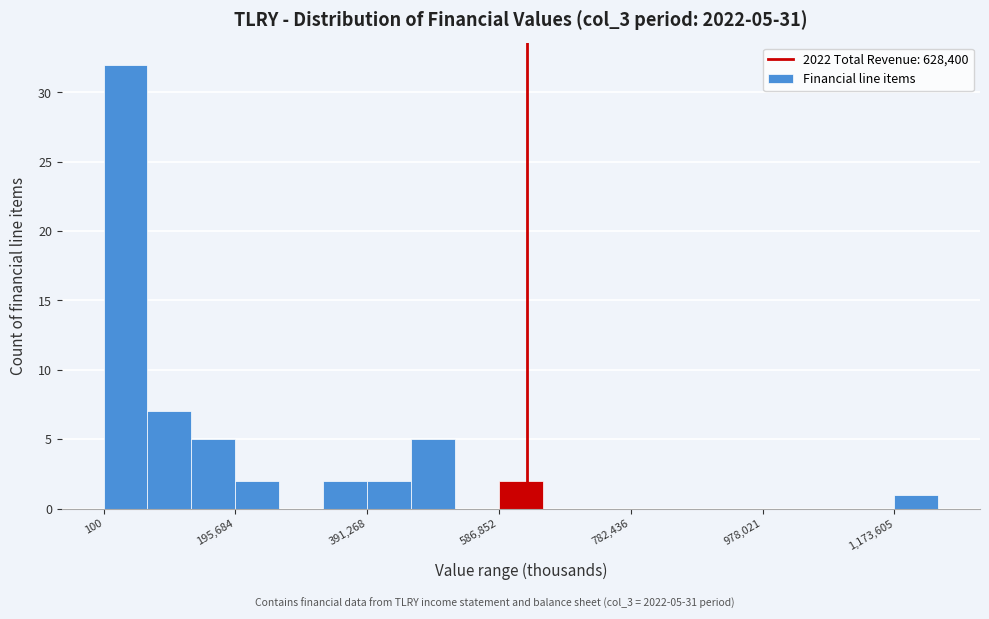

Around what value on the x-axis is the tallest bar? Give the approximate position of its centre, as read against the axis.

40000